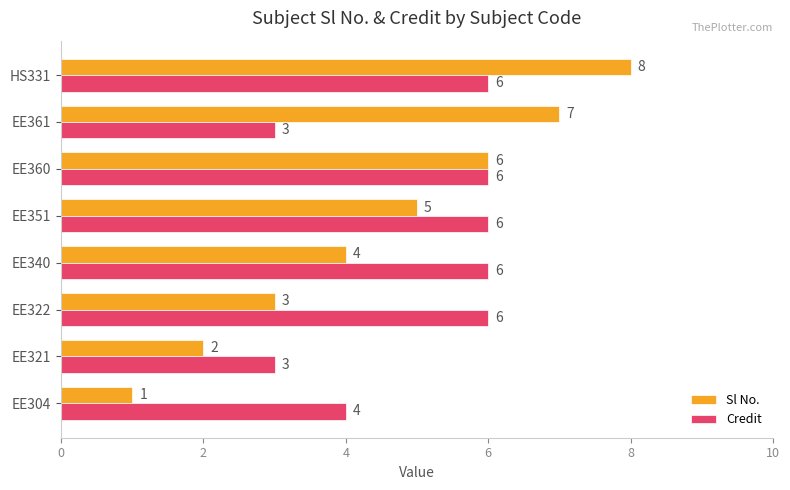

What is the difference between the maximum and minimum values in the Credit series?

3